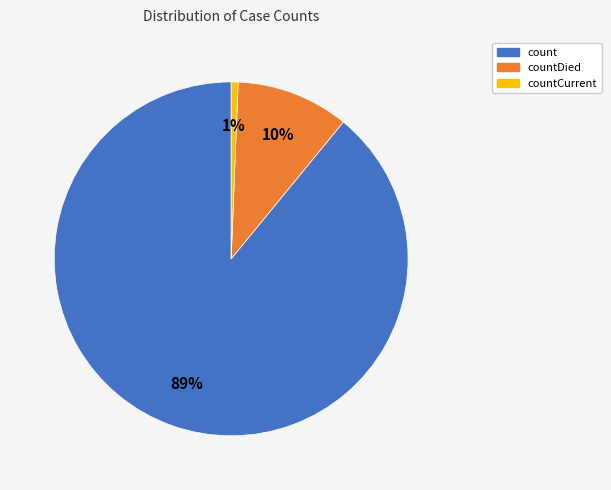

Is it true that countDied is 10% of the pie?

True